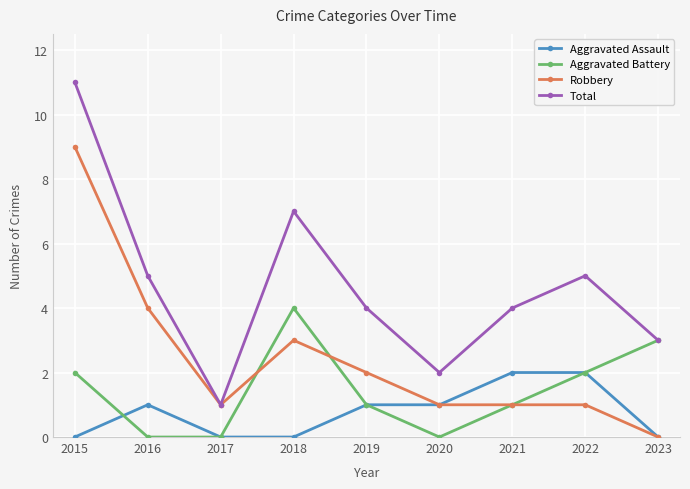

What is the difference between the highest and lowest values at 2016?

5